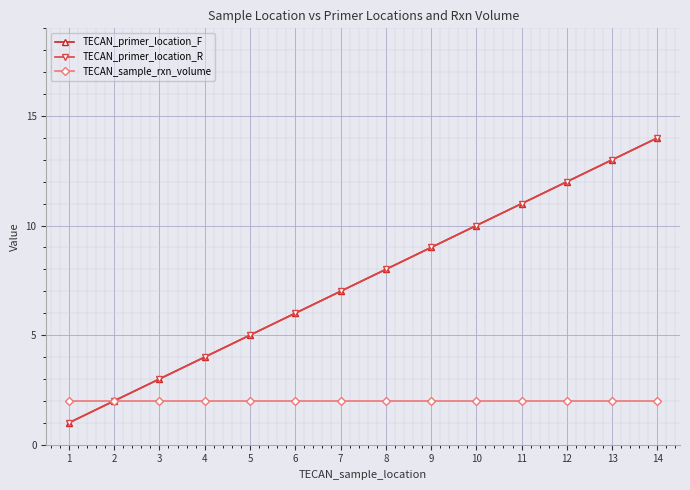

Is this an area chart (filled region under the line)?

No